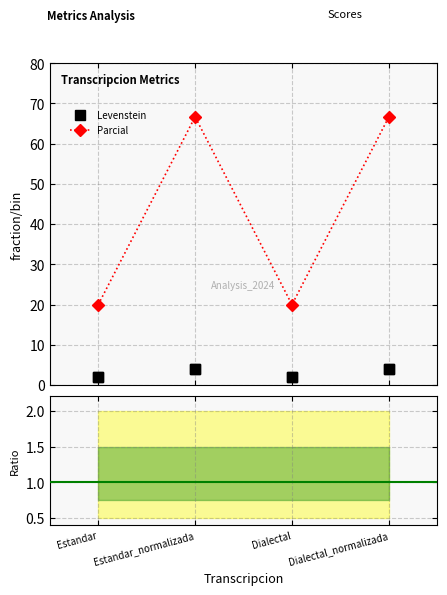

How many interior local valleys does the Parcial series have?

1